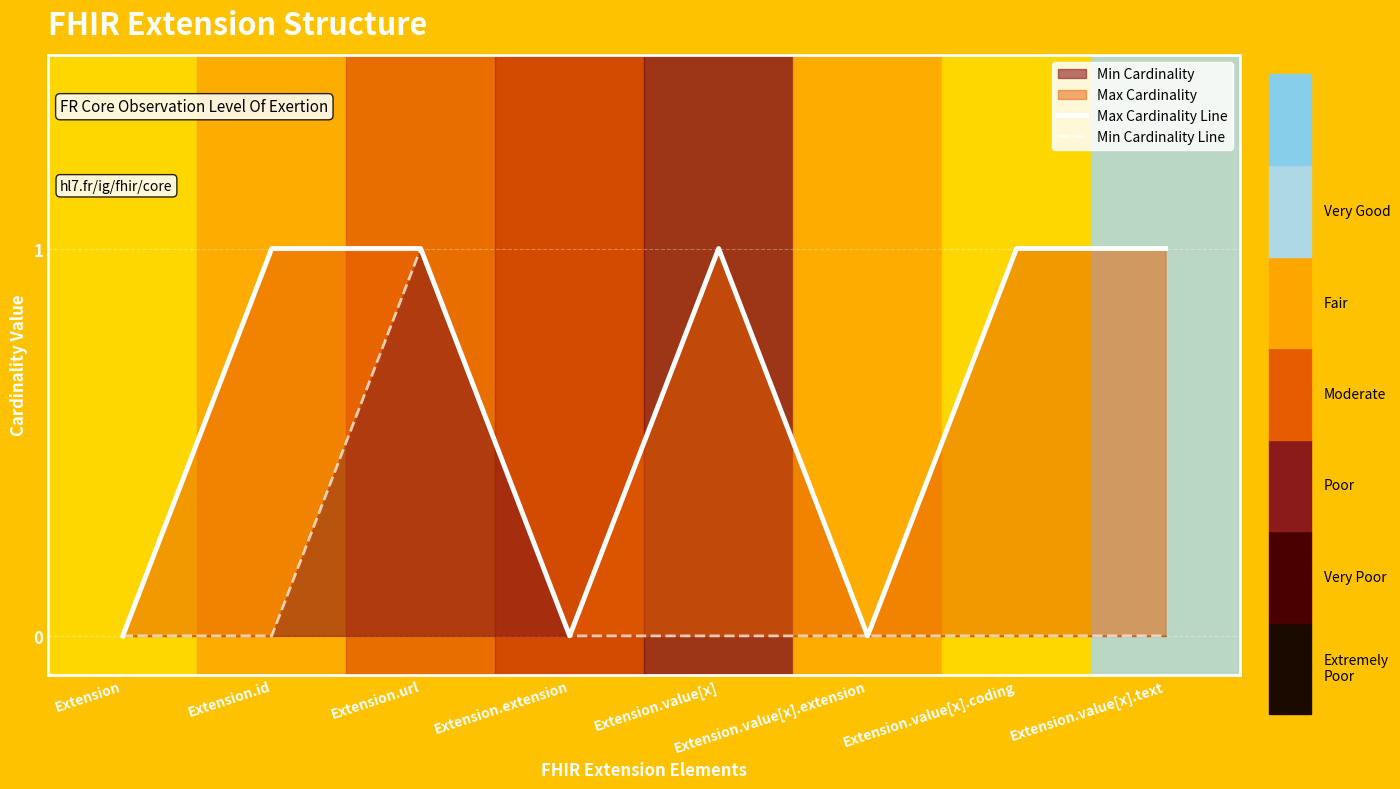

True or false: Min Cardinality Line and Max Cardinality Line intersect in this chart.

False